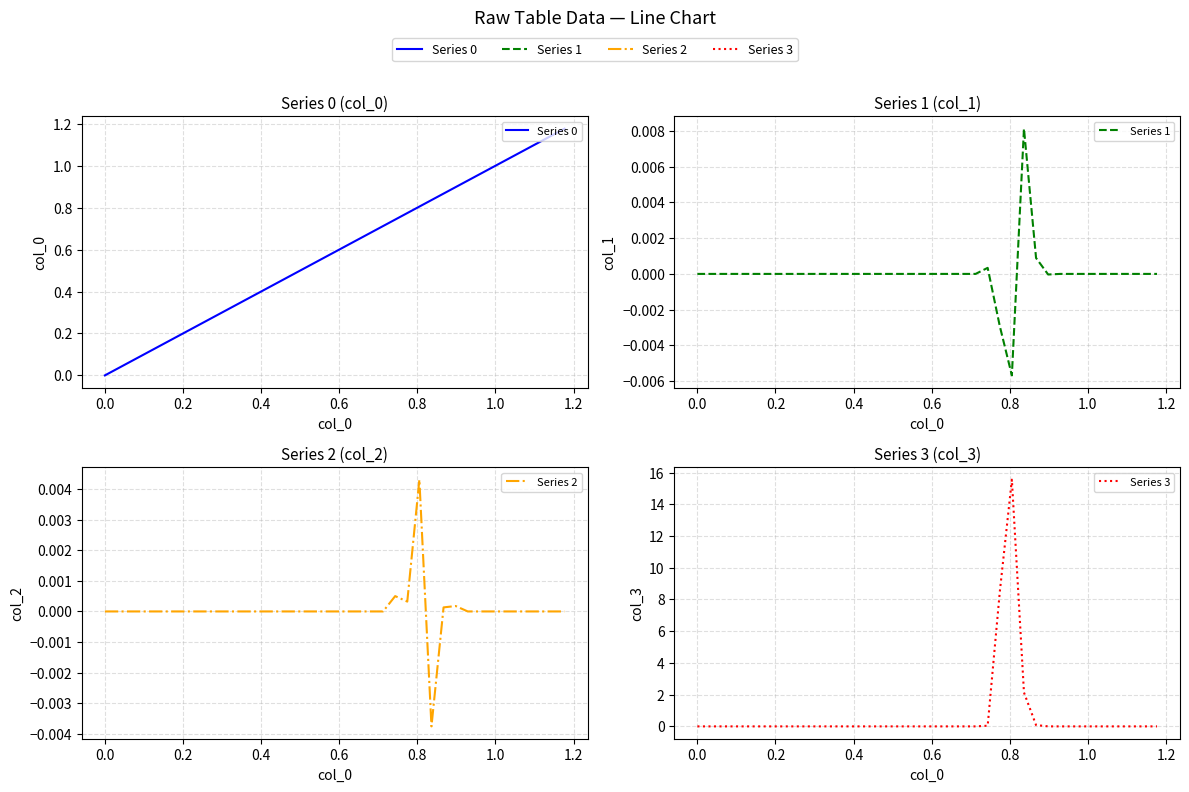

Does the chart display data point markers on the line(s)?

No